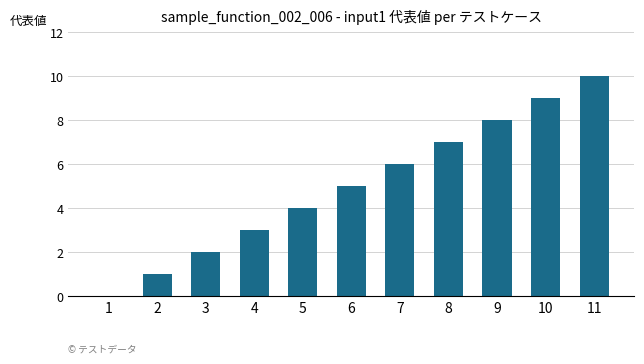

Which label corresponds to the largest value in the chart?

11